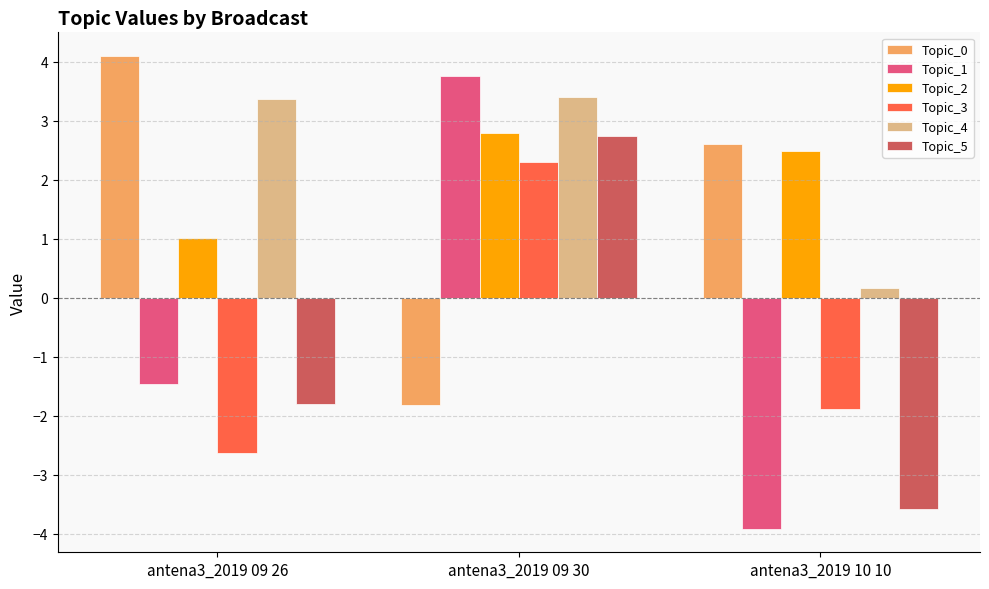

What is the label of the 3rd bar from the right?

antena3_2019 09 26